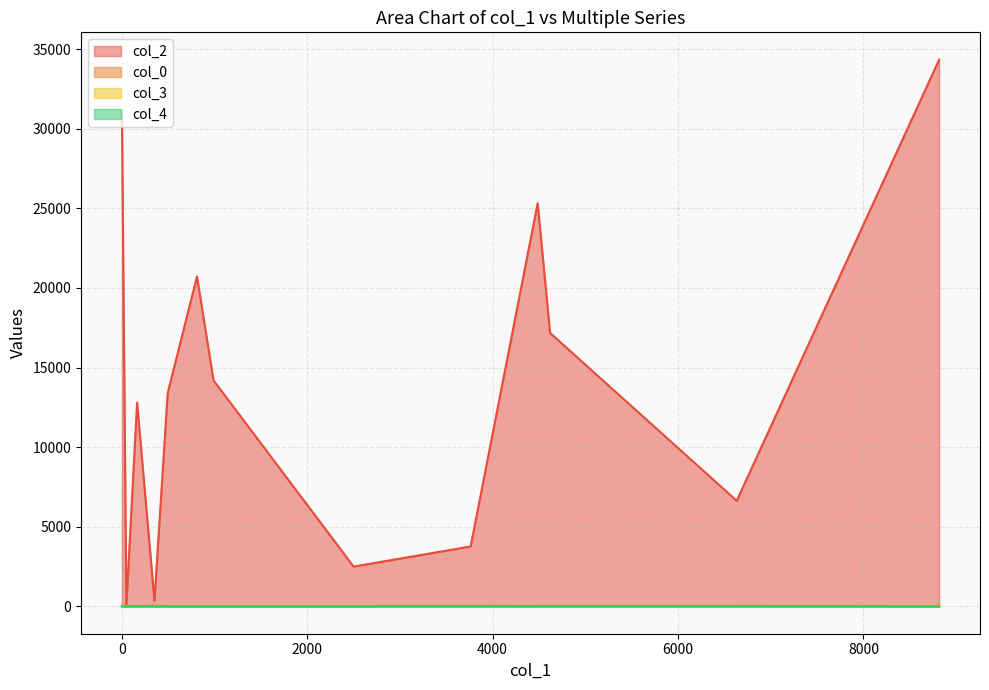

What is the total value across all series at 4486?

25346